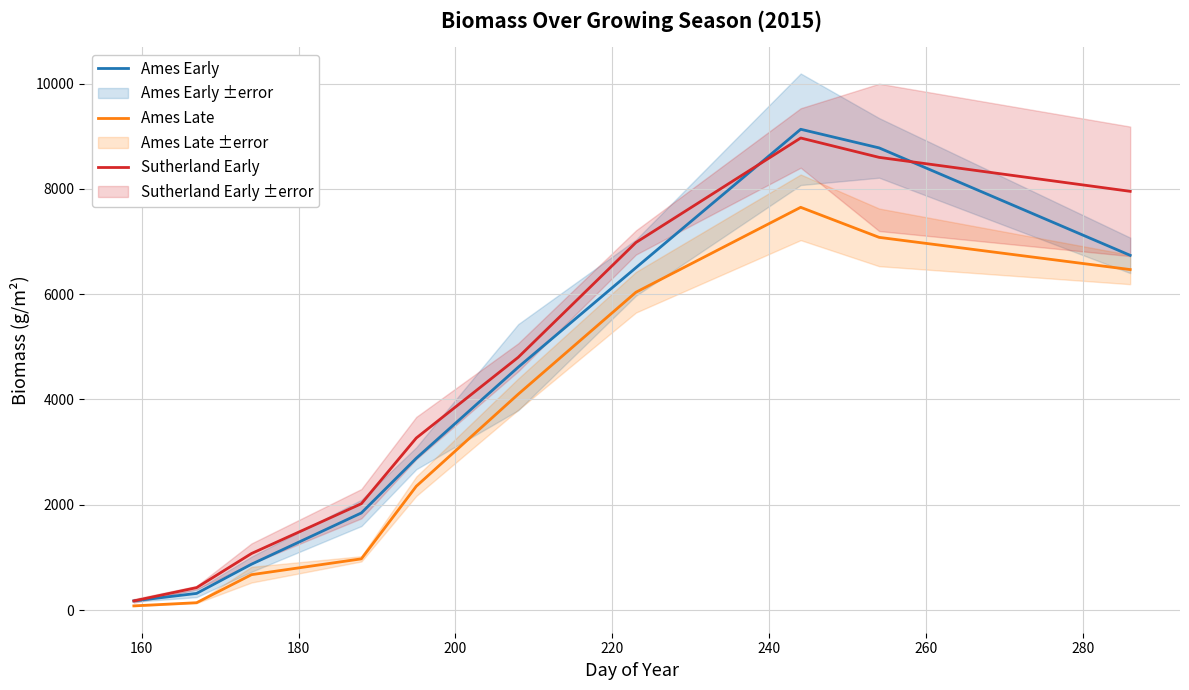

What is the maximum value for Sutherland Early?

8965.8